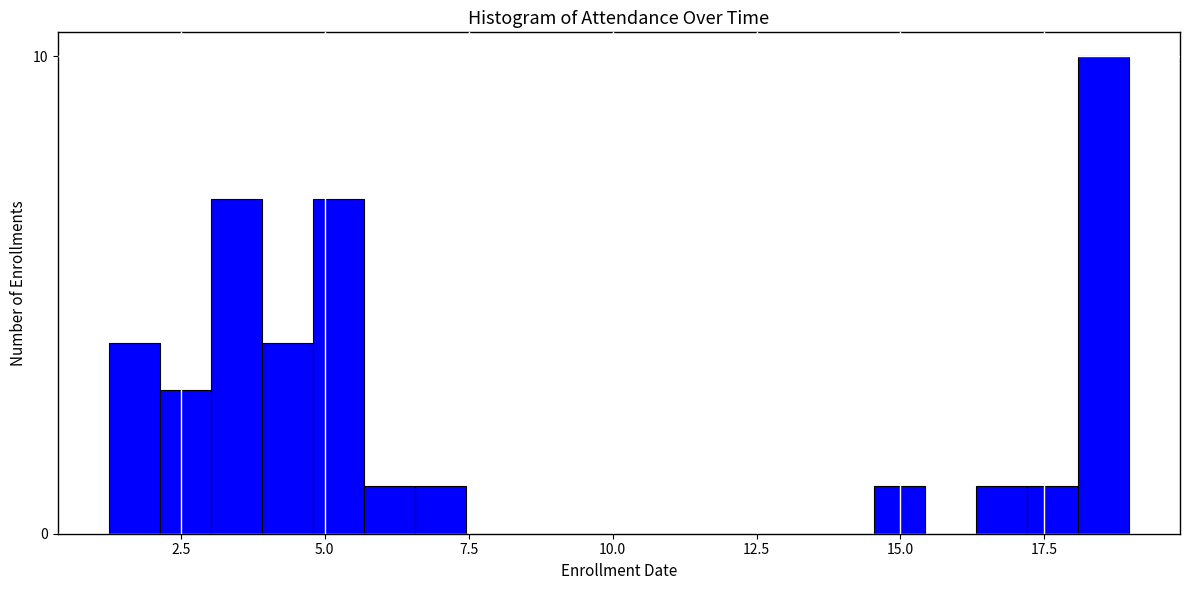

Around what value on the x-axis is the tallest bar? Give the approximate position of its centre, as read against the axis.

18.5